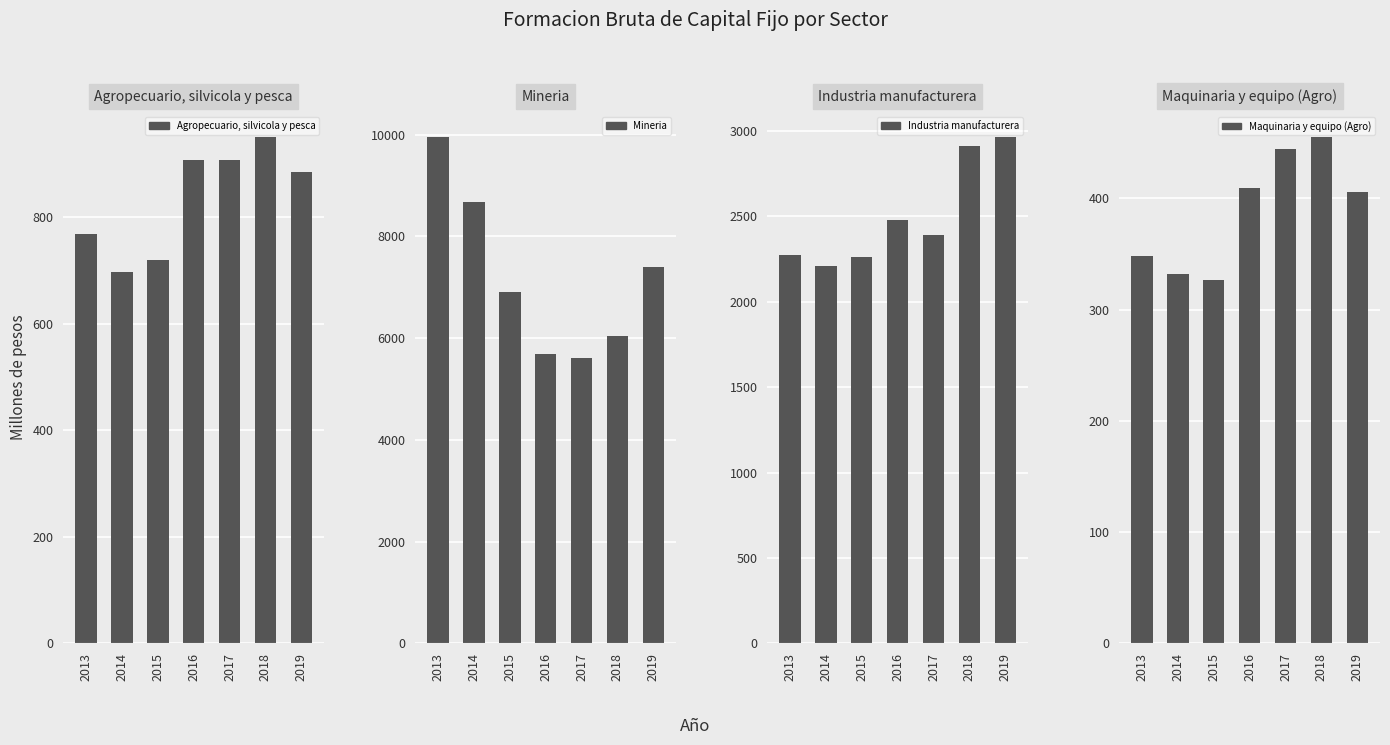

Which has a higher value, 2018 or 2014?

2018